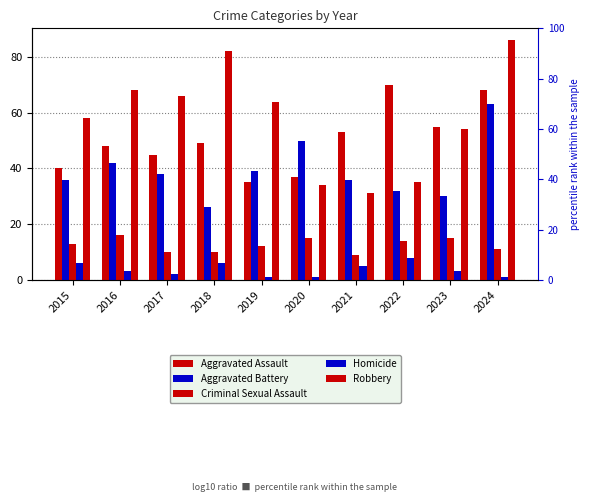

What value does the Aggravated Assault series have at 2019, to the nearest 10?

40